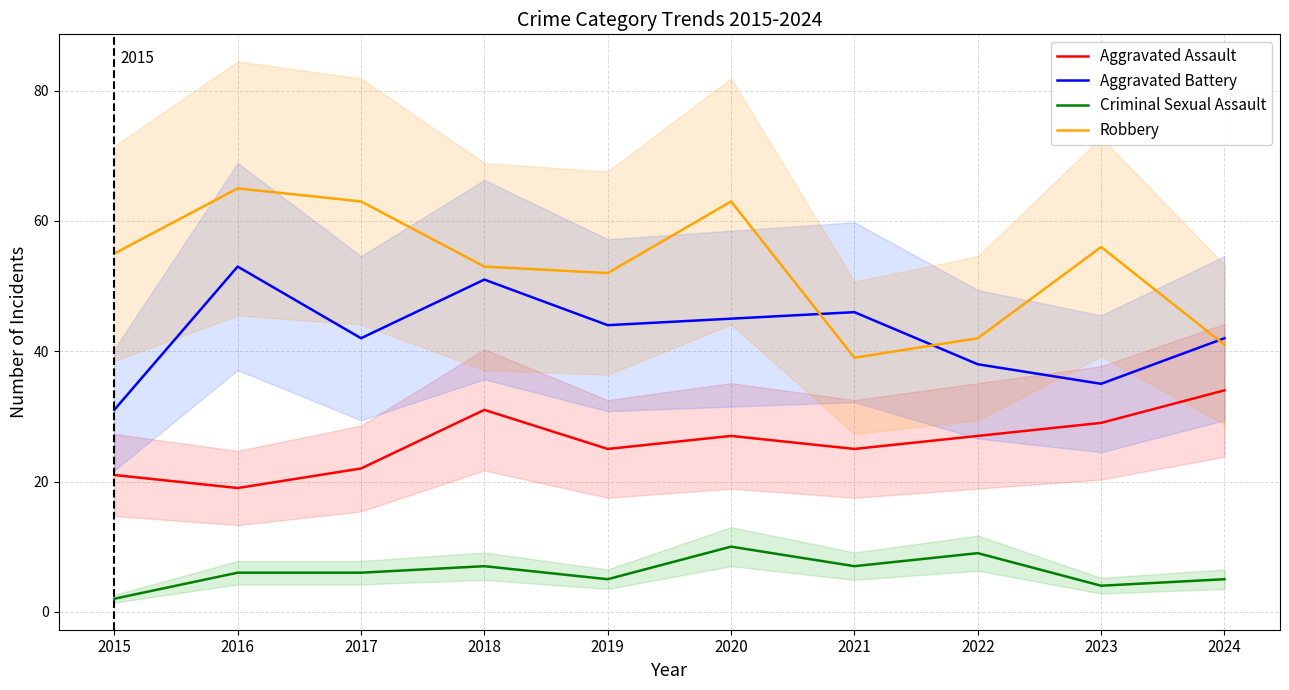

Reading left to right, list all the values displayed in this chart.

Aggravated Assault: 21	19	22	31	25	27	25	27	29	34
Aggravated Battery: 31	53	42	51	44	45	46	38	35	42
Criminal Sexual Assault: 2	6	6	7	5	10	7	9	4	5
Robbery: 55	65	63	53	52	63	39	42	56	41